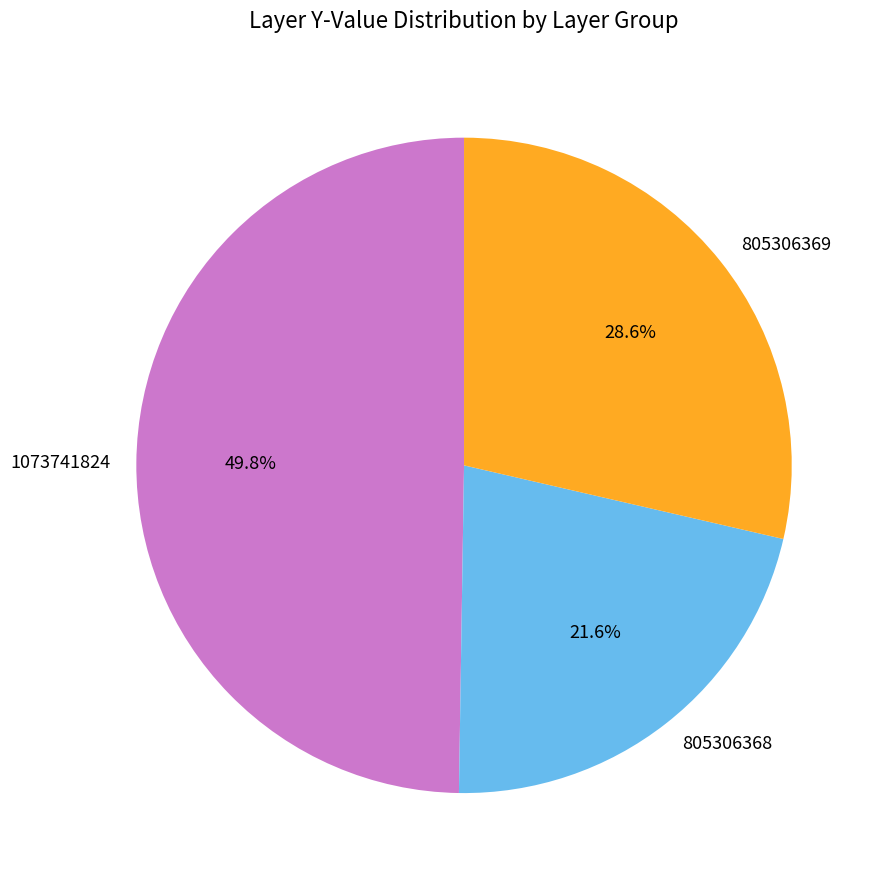

What is the ratio of the value at 805306369 to the value at 1073741824?

0.6